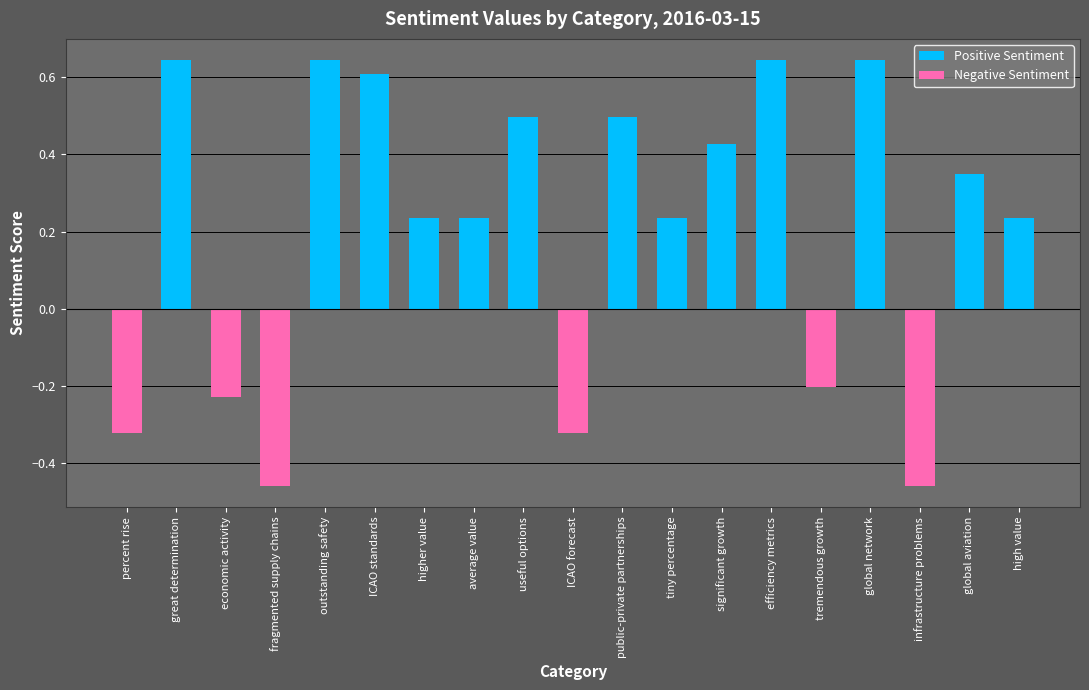

Count the number of data series in this chart.

2